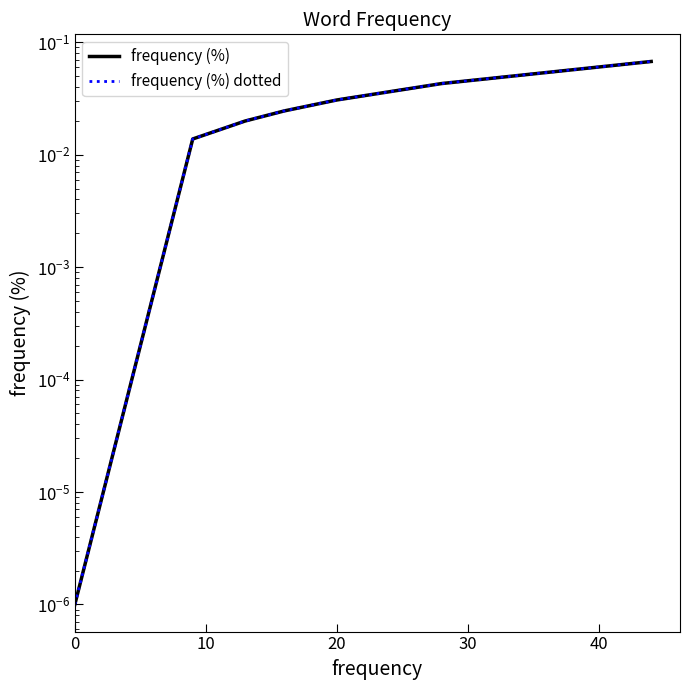

True or false: frequency (%) and frequency (%) dotted intersect in this chart.

False